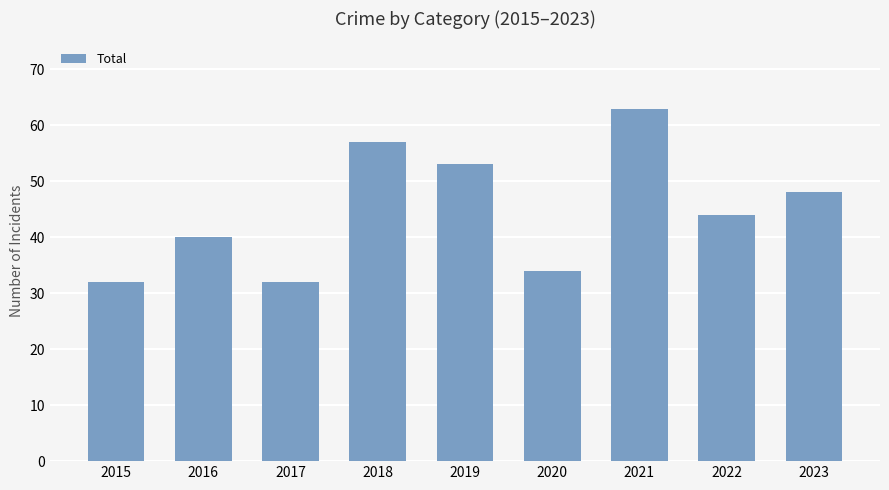

True or false: the data shows 48 at 2023.

True